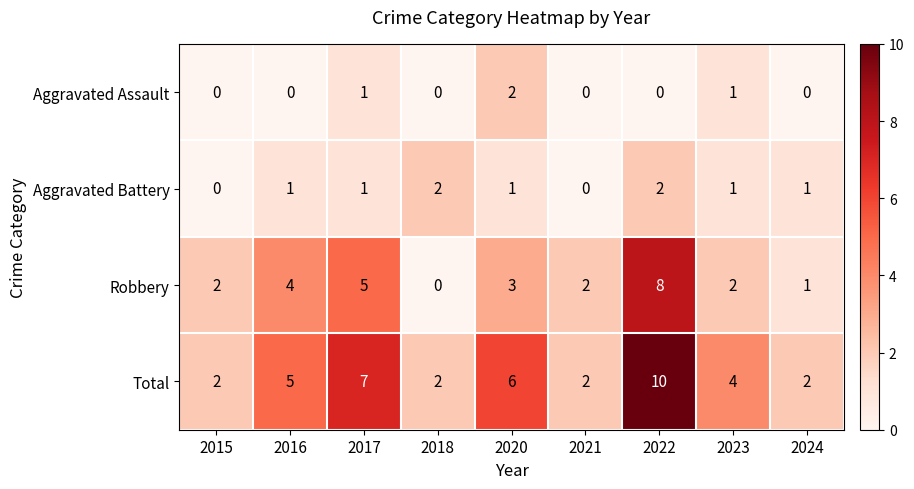

Which series has the largest total across all categories?

Total